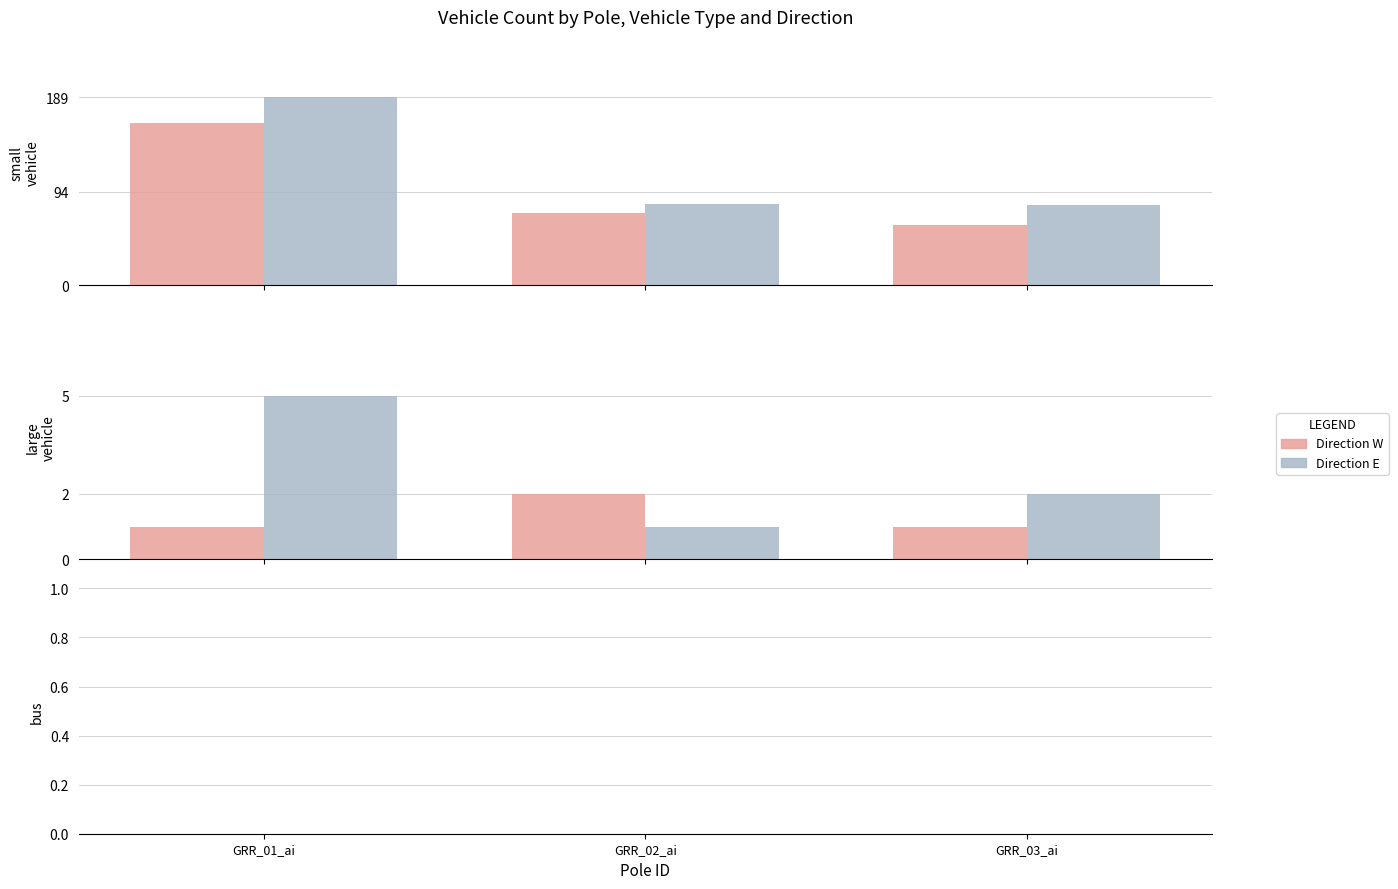

True or false: large_vehicle_W has a value of 2 at GRR_02_ai.

True